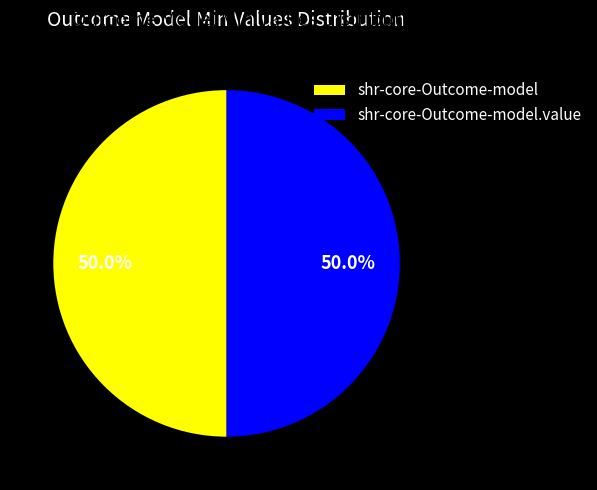

What is the ratio of the value at shr-core-Outcome-model to the value at shr-core-Outcome-model.value?

1.0